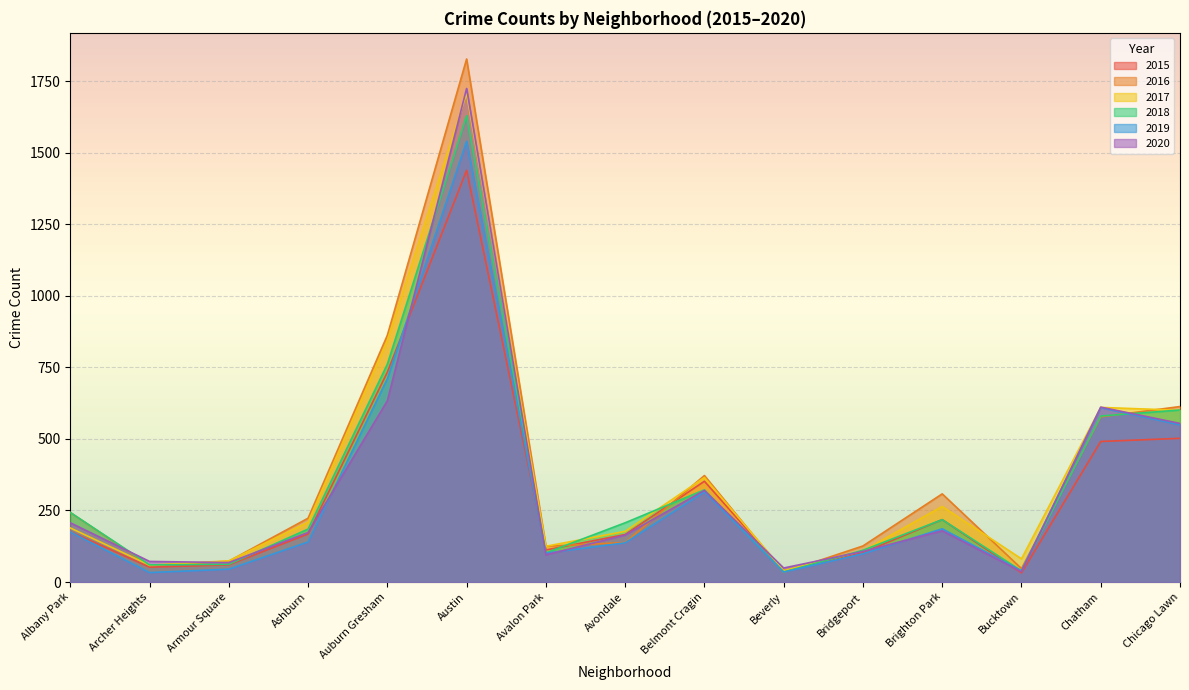

List the series in order of their peak value, lowest first.

2015, 2019, 2018, 2017, 2020, 2016